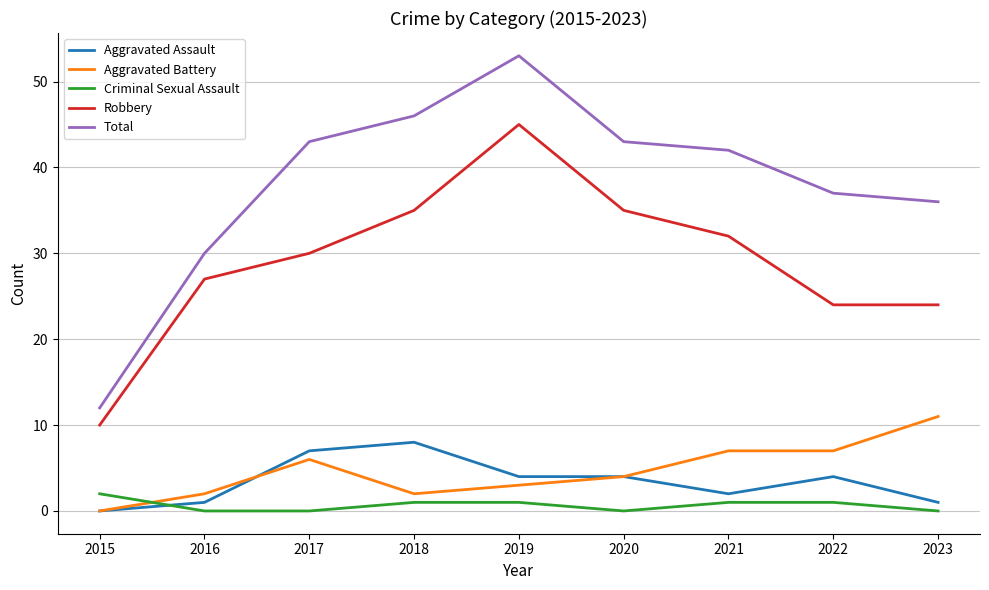

What is the difference between the second highest and second lowest values in the Total series?

16